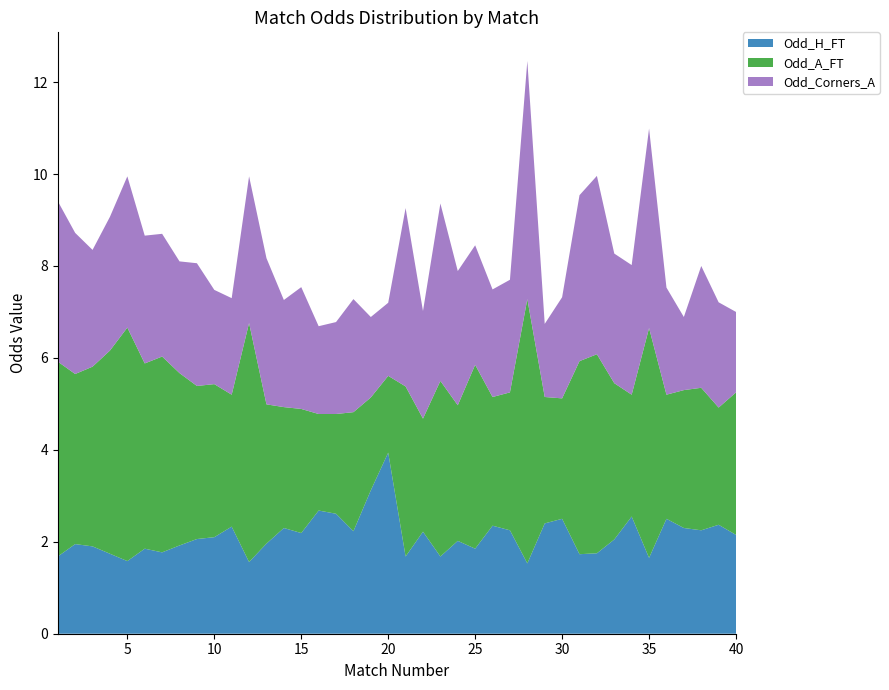

The Odd_H_FT series shows 2.2 at 15. True or false?

True